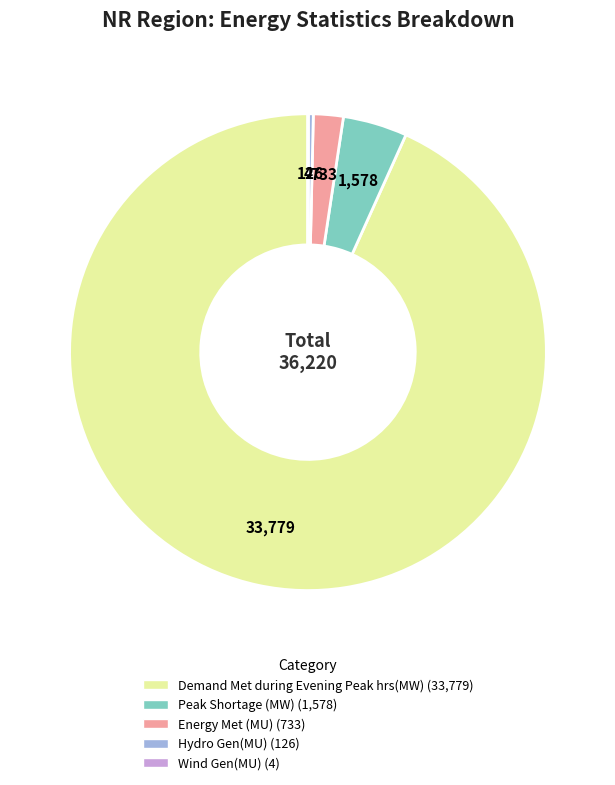

Do Hydro Gen(MU) and Peak Shortage (MW) together represent more than half of the pie?

No